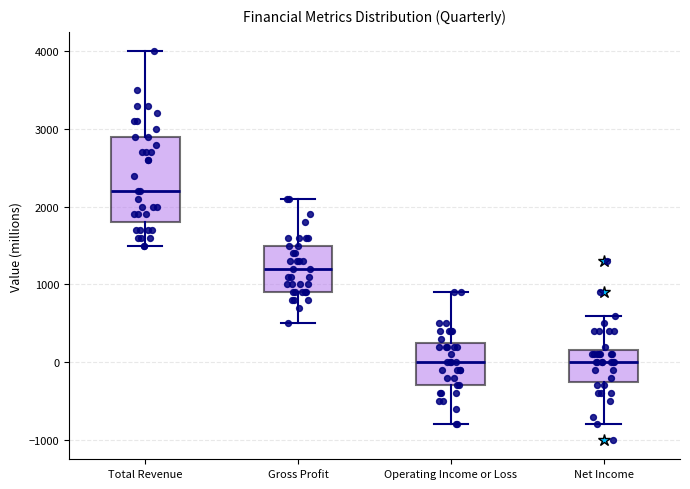

Where does the lower whisker of the box for Total Revenue end on the y-axis? The values are not printed on the chart, so give them approximately, as read against the axis.

1500